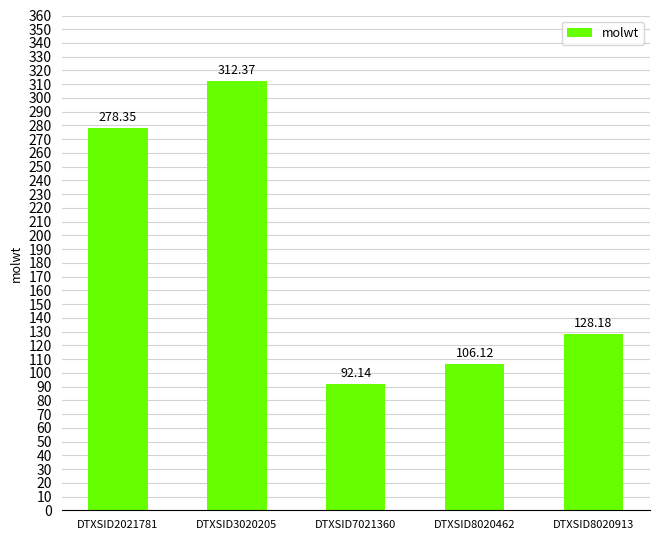

Which category has the highest value across all series?

DTXSID3020205